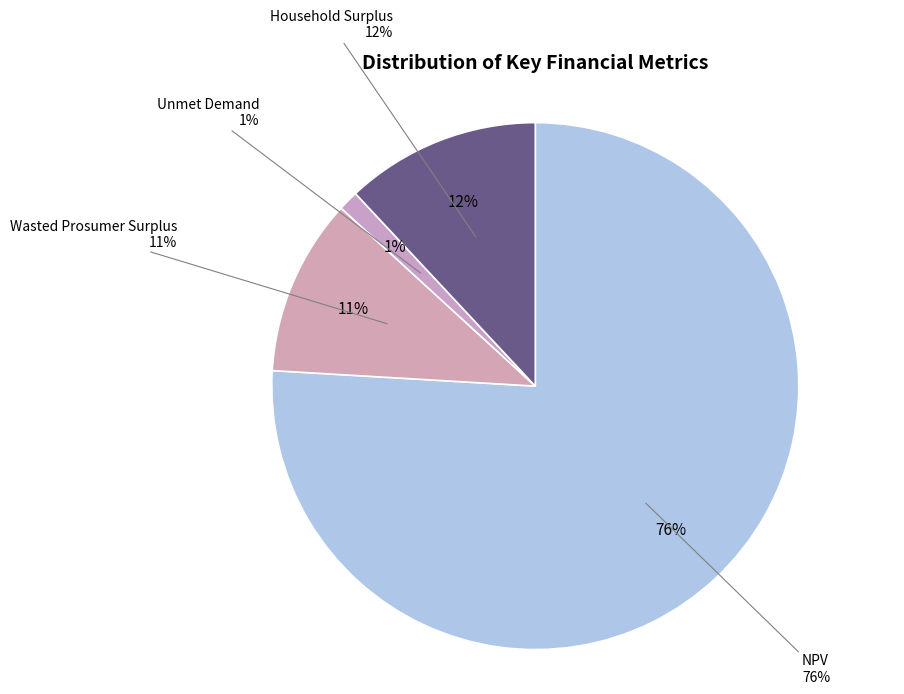

Is there any slice that represents more than half of the pie?

Yes